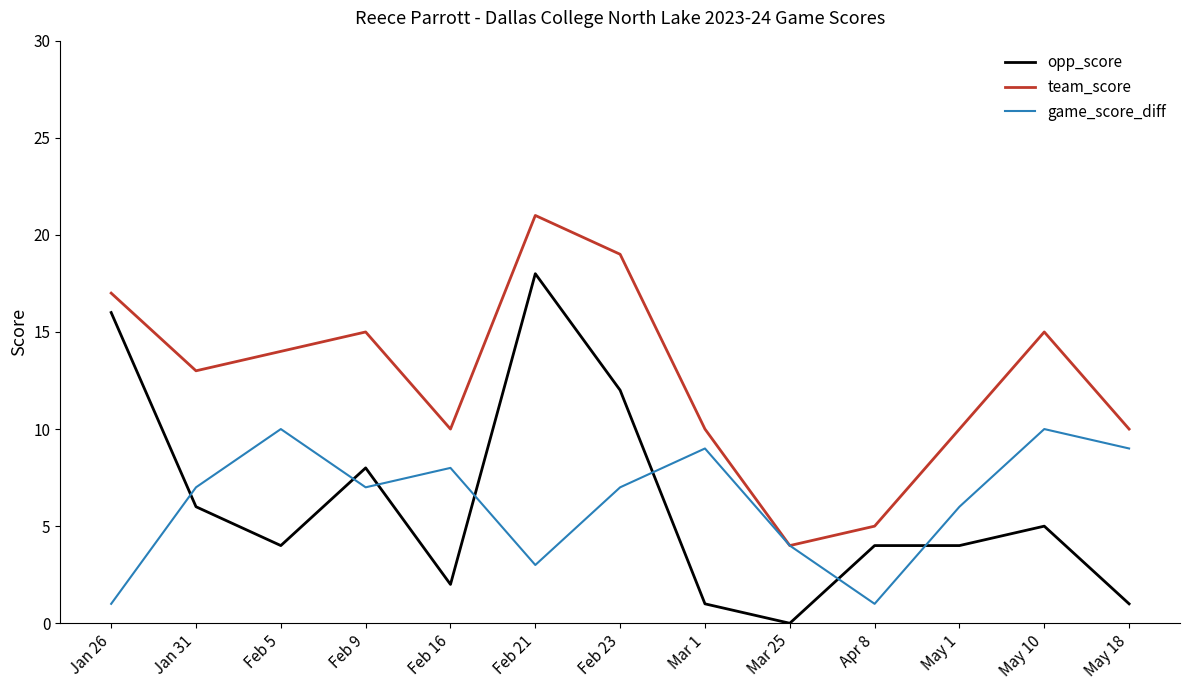

Which series changed the most between Mar 1 and Apr 8?

game_score_diff